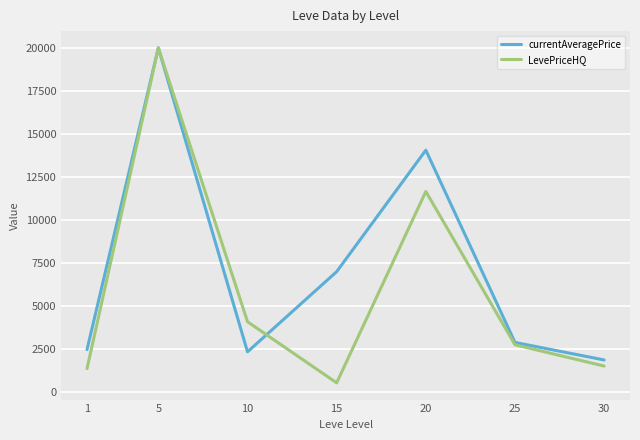

What is the highest value of the LevePriceHQ series?

20000.0